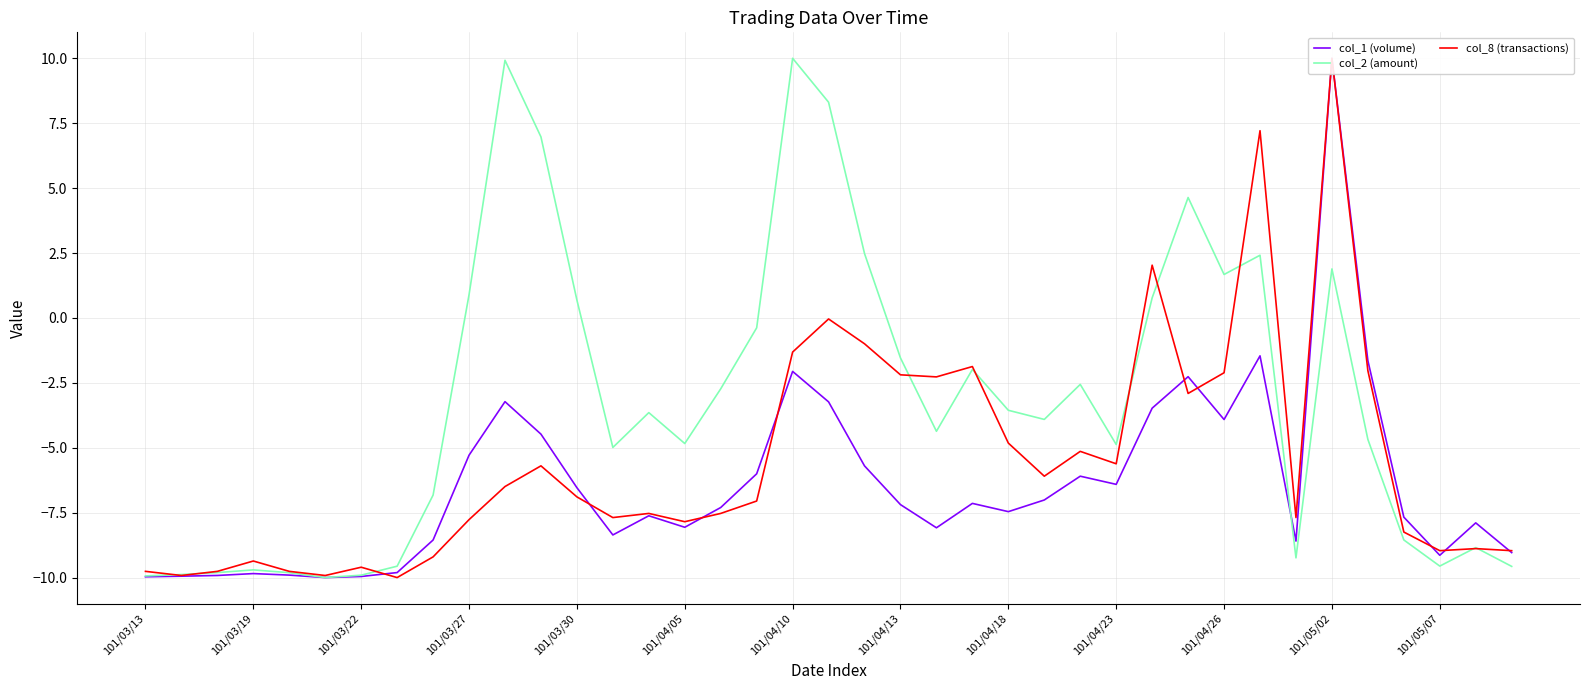

What is the lowest value of the col_1 (volume) series?

-10.0